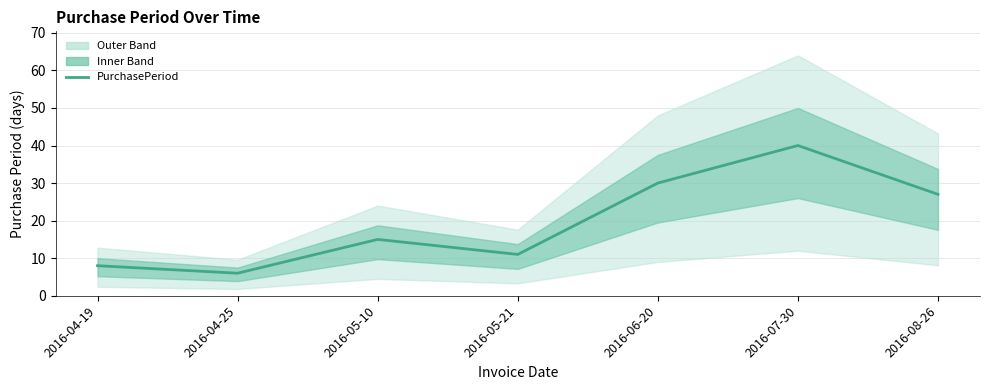

What is the sum of all values?

137